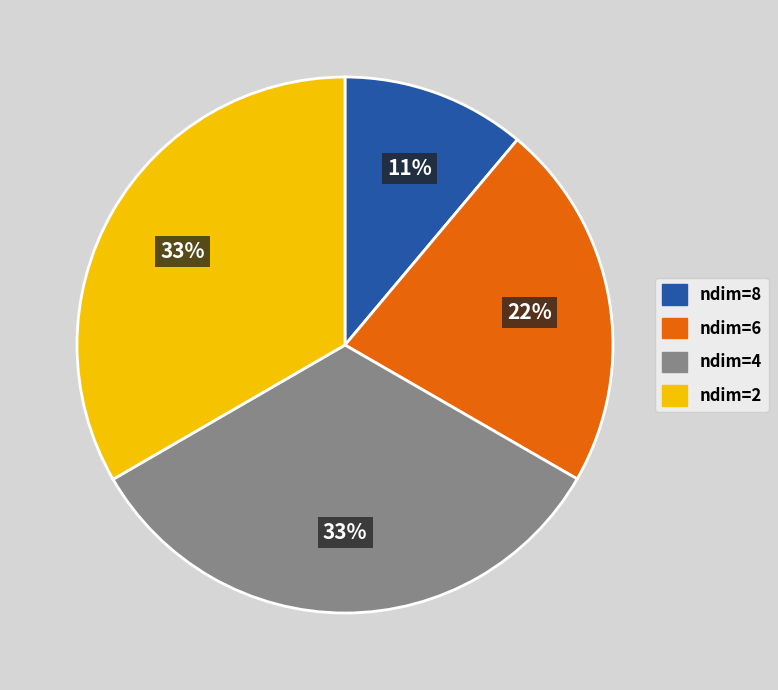

Which has a higher value, ndim=8 or ndim=6?

ndim=6